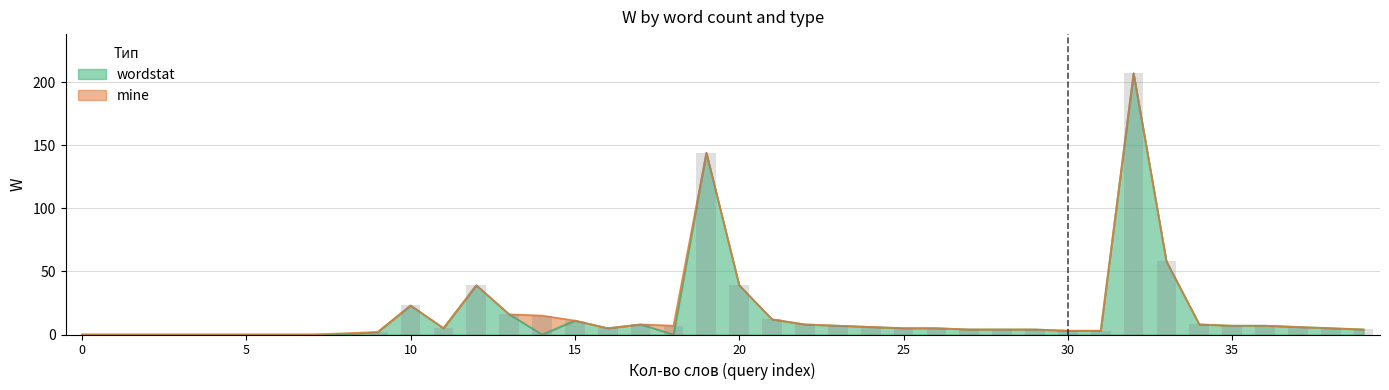

Count the number of categories in the chart.

40